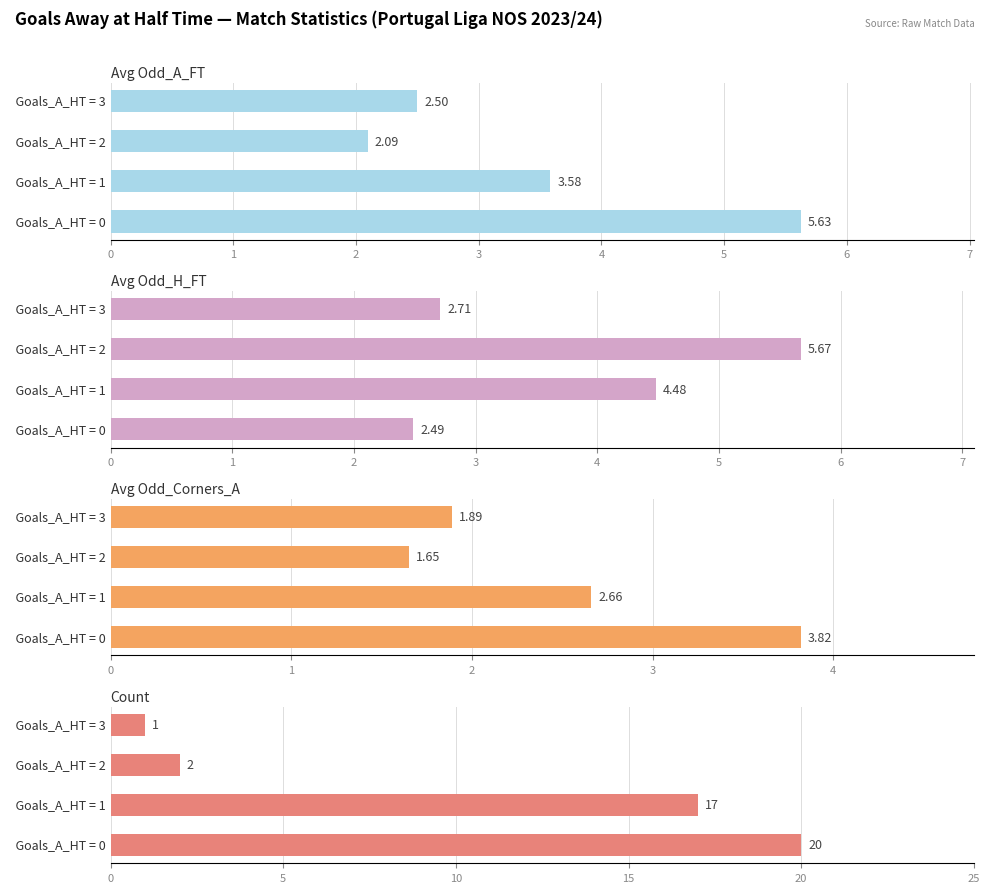

The Count series shows 27.7 at Goals_A_HT = 0. True or false?

False